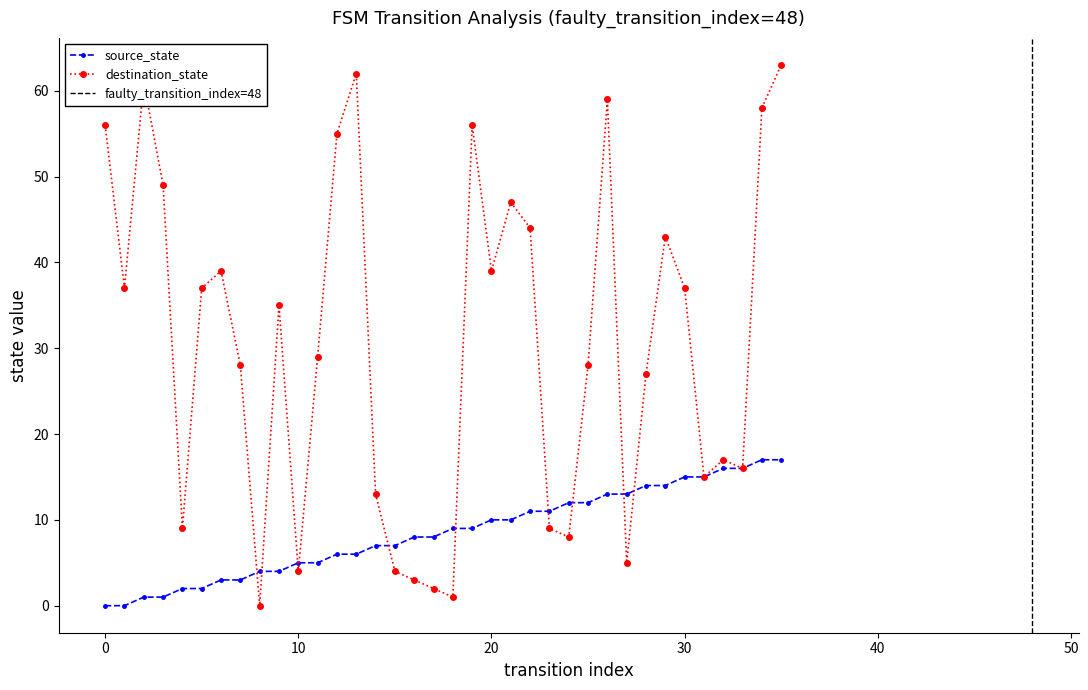

True or false: destination_state has a value of 55 at 9.

False